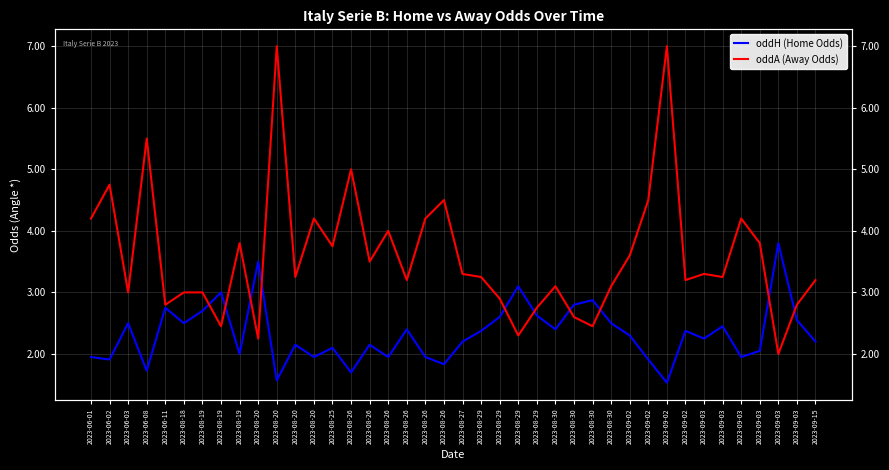

At which category is the sum across all series the highest?

2023-08-20